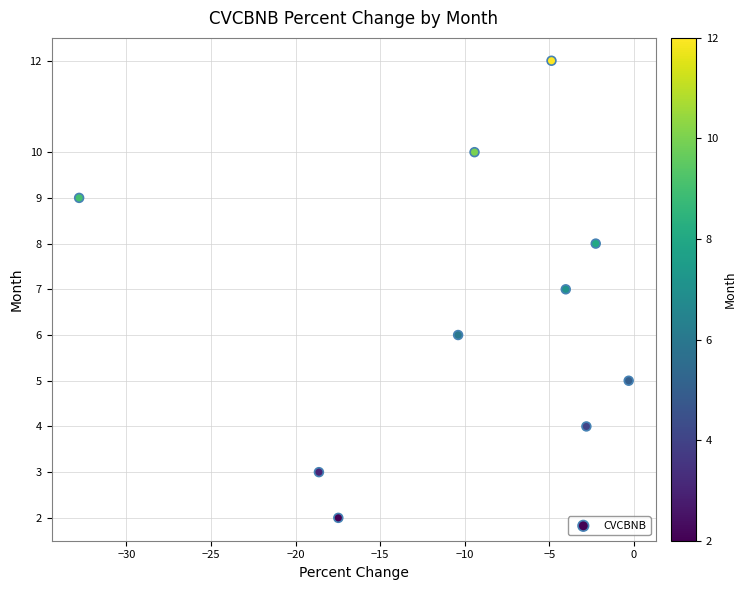

What is the range of Y values (max minus min)?

10